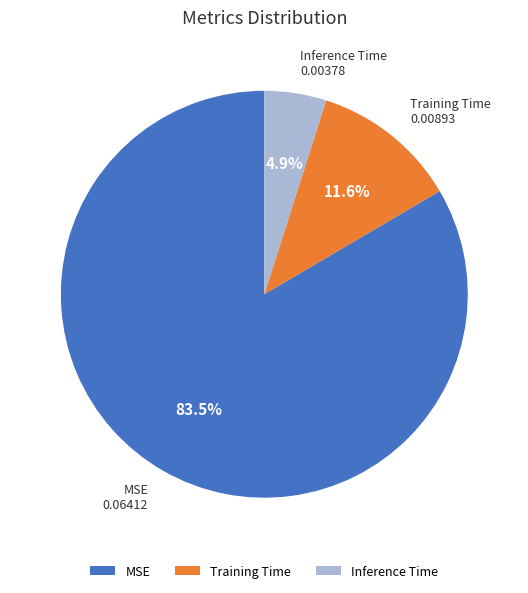

Do MSE and Inference Time together represent more than half of the pie?

Yes